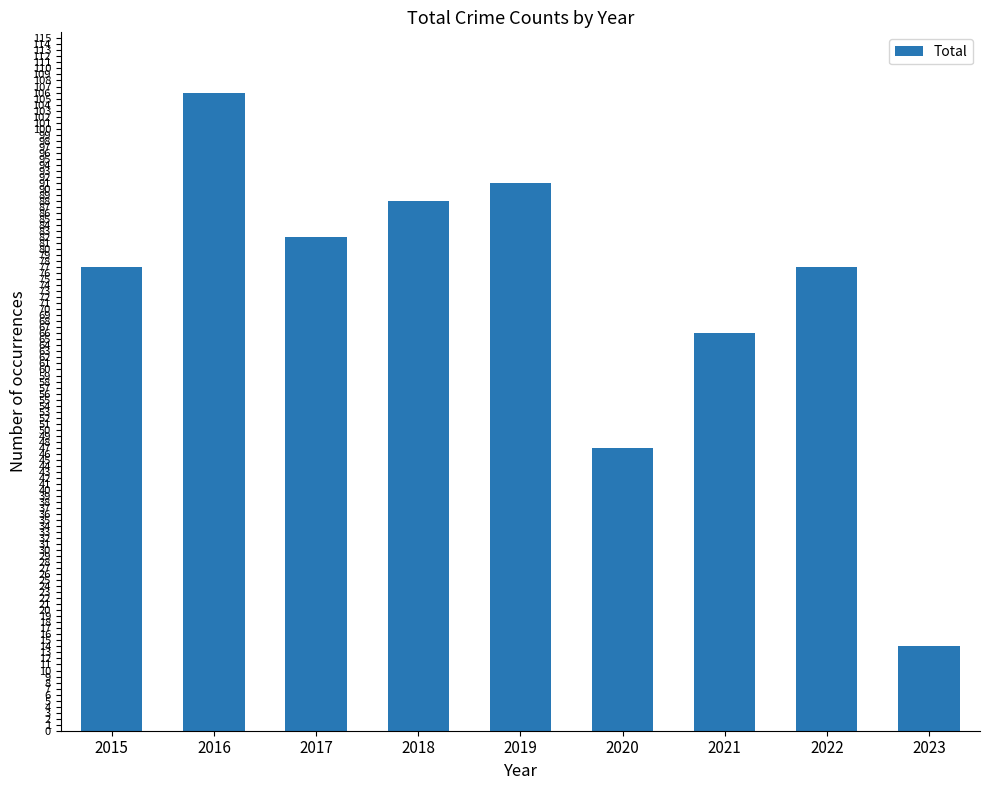

Reading right to left, what are all the values shown in this chart?

14	77	66	47	91	88	82	106	77